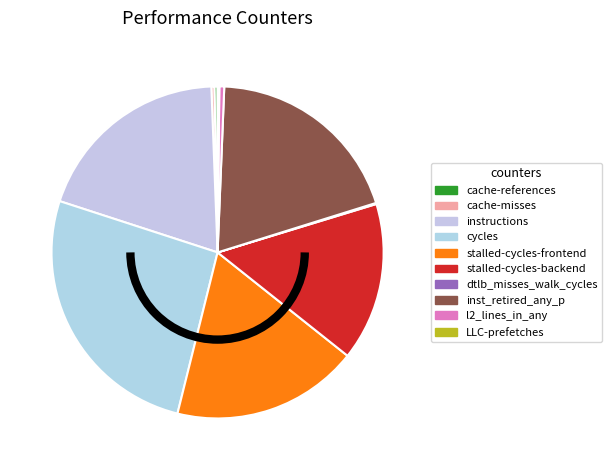

Does stalled-cycles-frontend represent more than half of the total?

No